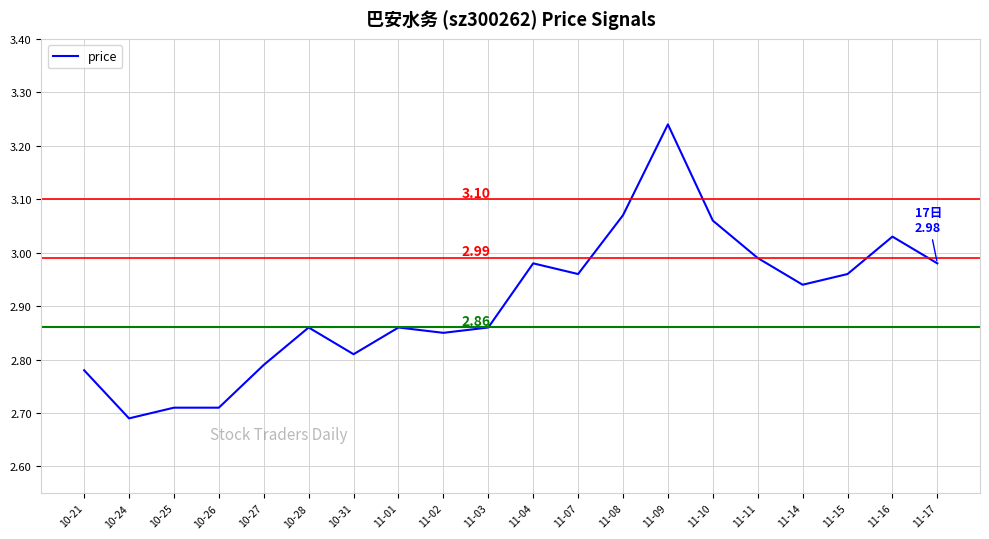

What is the change in value from 10-28 to 11-10?

+0.2